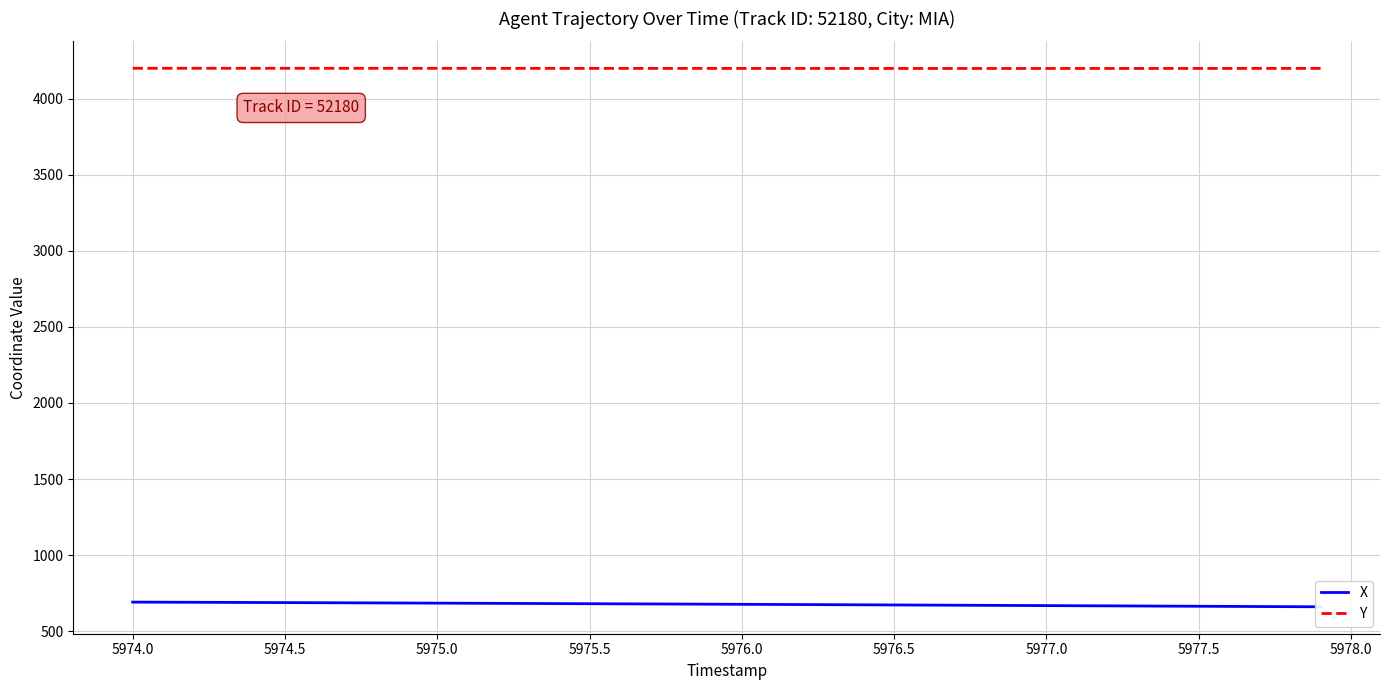

Is this an area chart (filled region under the line)?

No